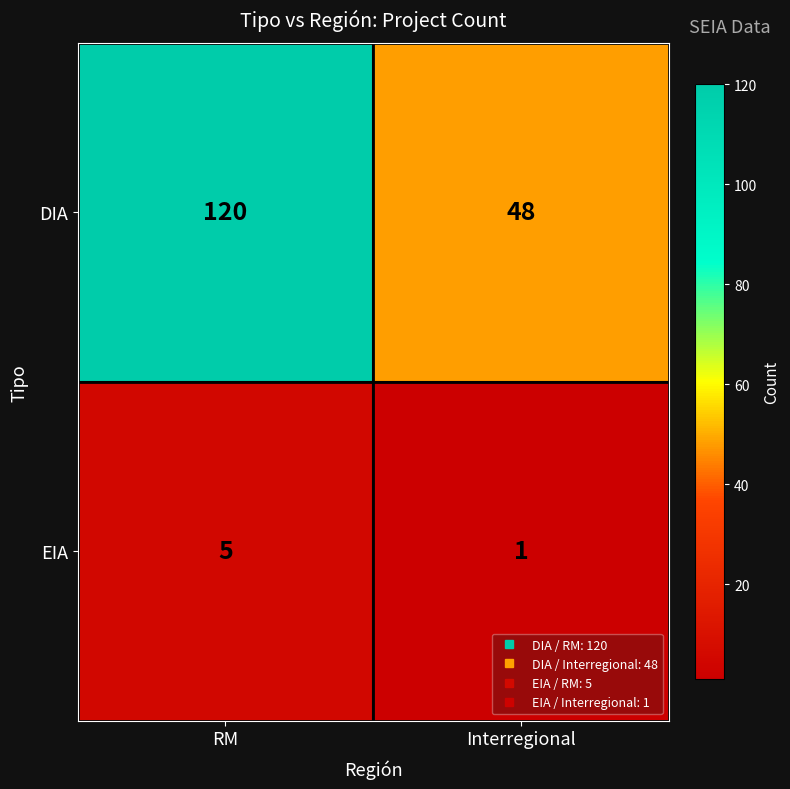

Rank the series at Interregional from lowest to highest value.

EIA, DIA